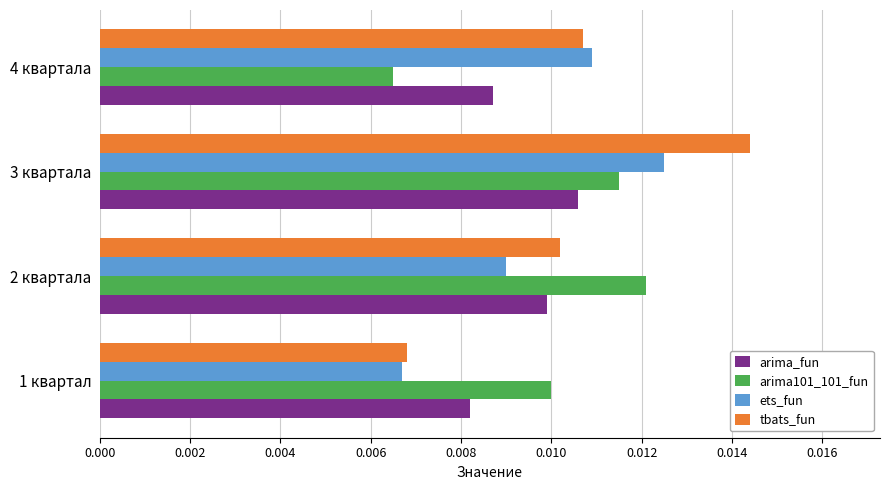

Count the number of categories in the chart.

4